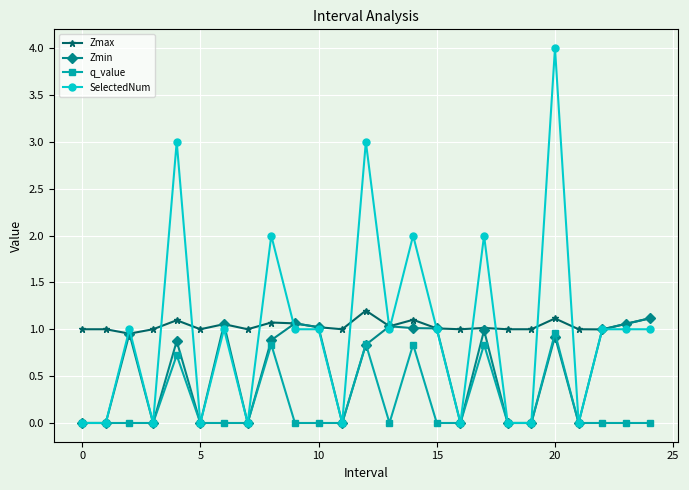

Which series has the widest spread of values?

SelectedNum